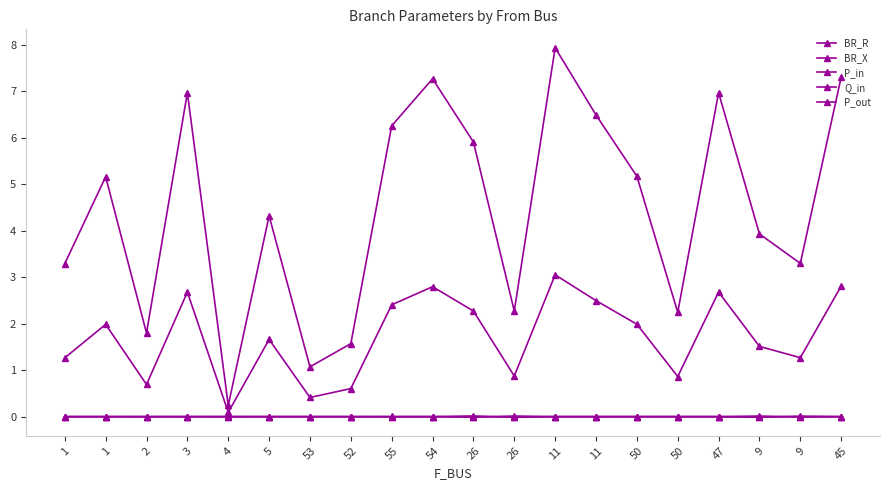

What is the spread (max minus min) of values at 3?

7.0